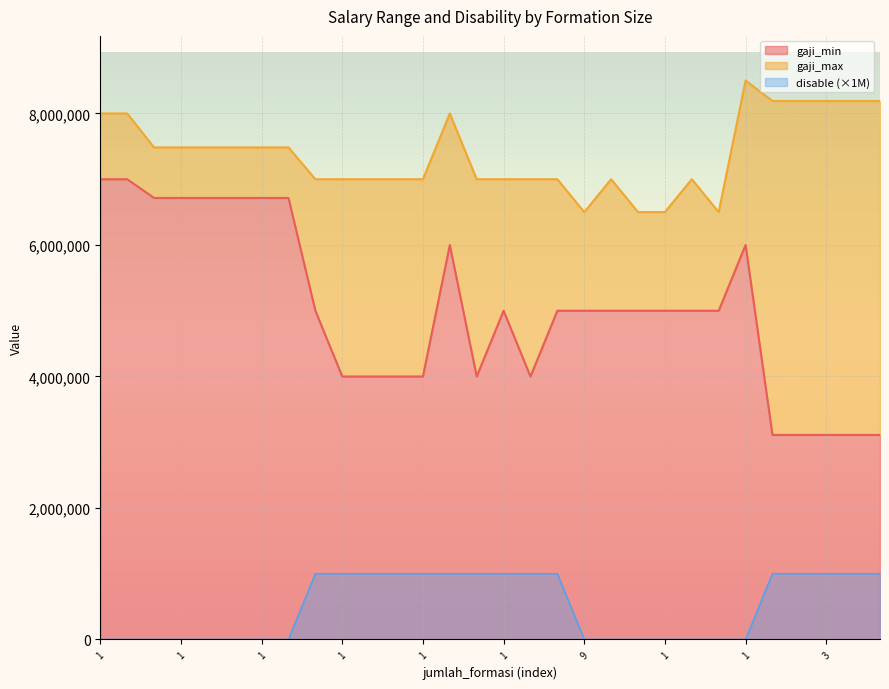

What is the value of the gaji_min point at the 19th from the left?

5000000